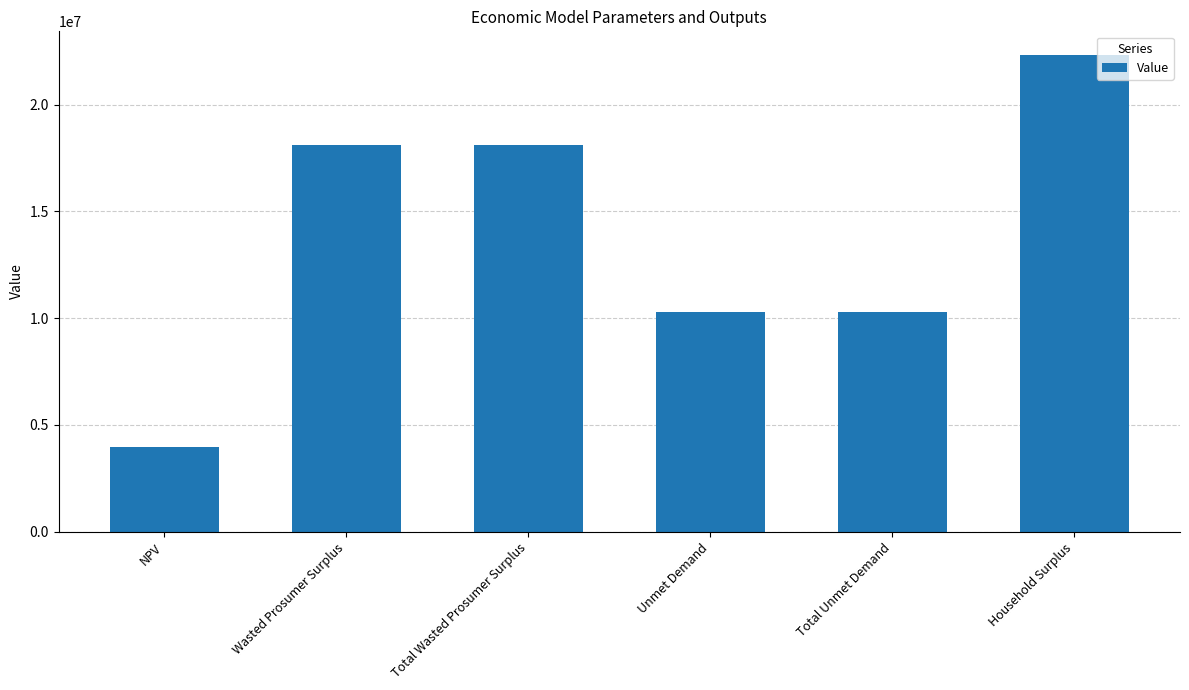

Reading left to right, transcribe all the data shown in this chart.

NPV=3950725.8	Wasted Prosumer Surplus=18093321.8	Total Wasted Prosumer Surplus=18093321.8	Unmet Demand=10285071.6	Total Unmet Demand=10285071.6	Household Surplus=22317240.8